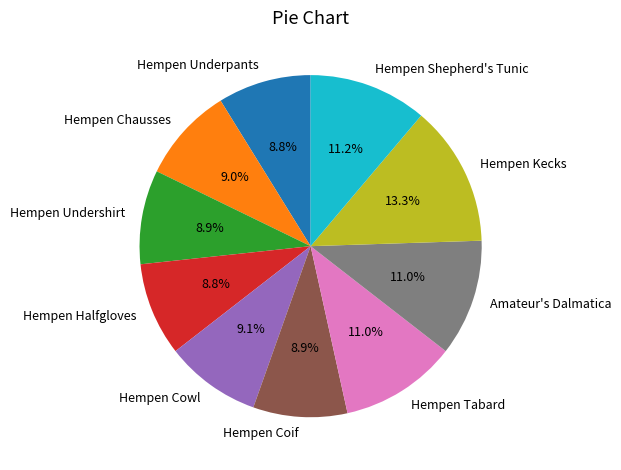

Which category has the biggest portion of the pie?

Hempen Kecks